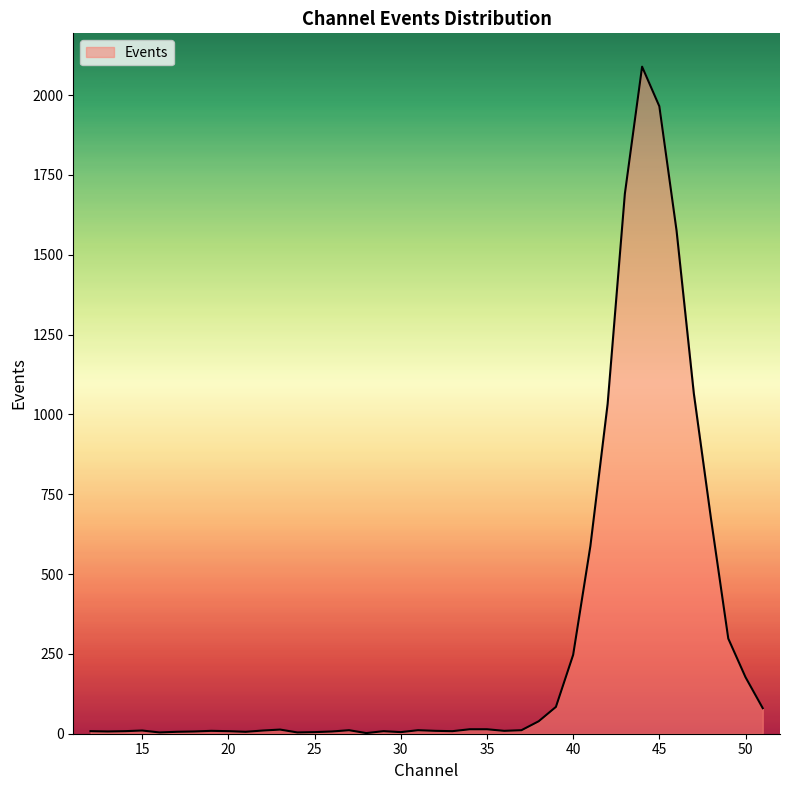

What is the difference between the maximum and minimum values?

2087